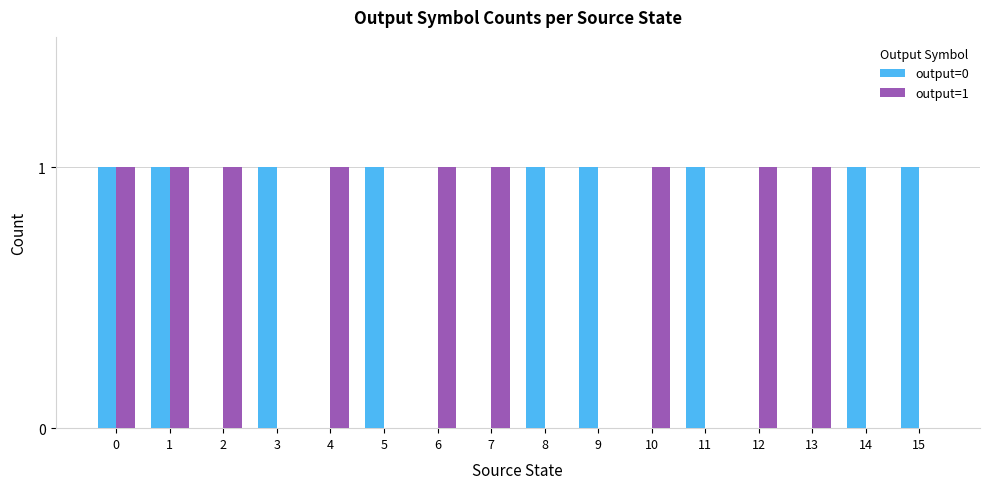

What is the sum of the output=1 values at 15 and 0?

1